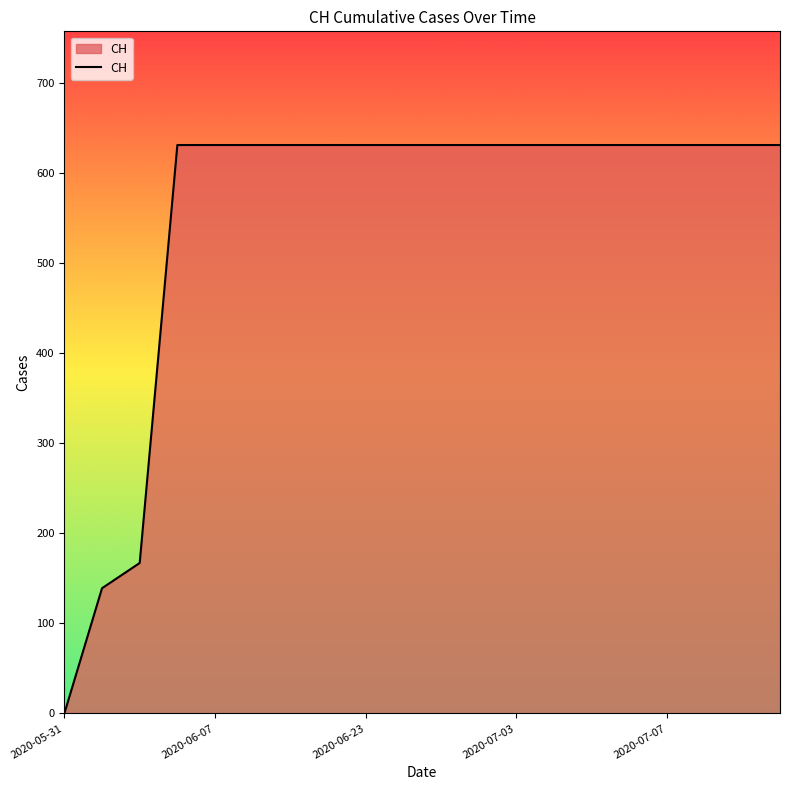

How many lines are shown in the chart?

1